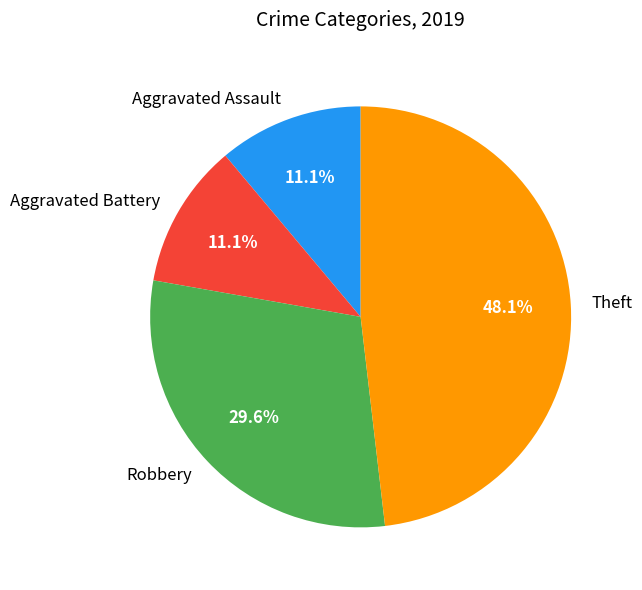

Is there a majority slice in this chart?

No